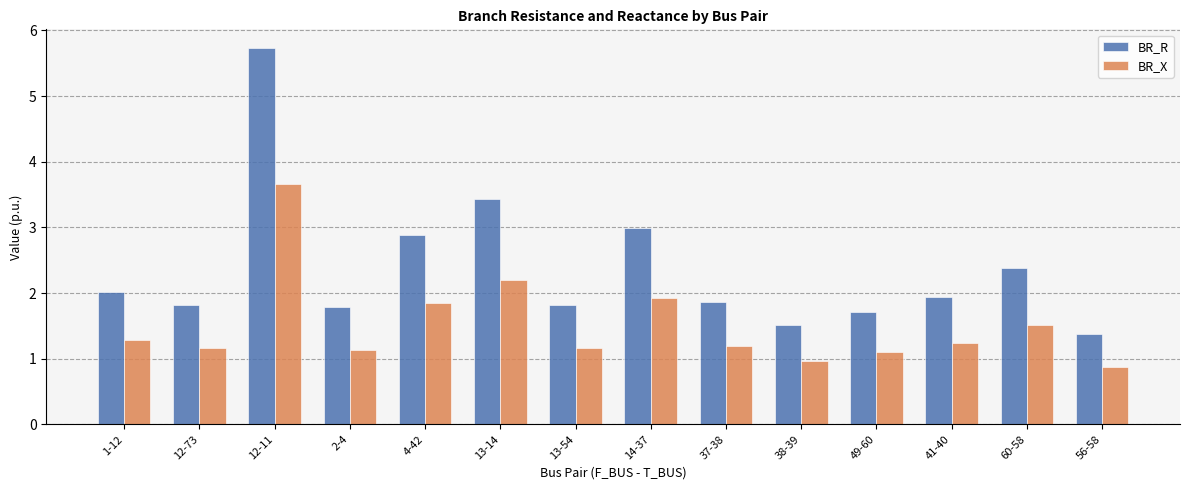

Rank the series at 14-37 from lowest to highest value.

BR_X, BR_R